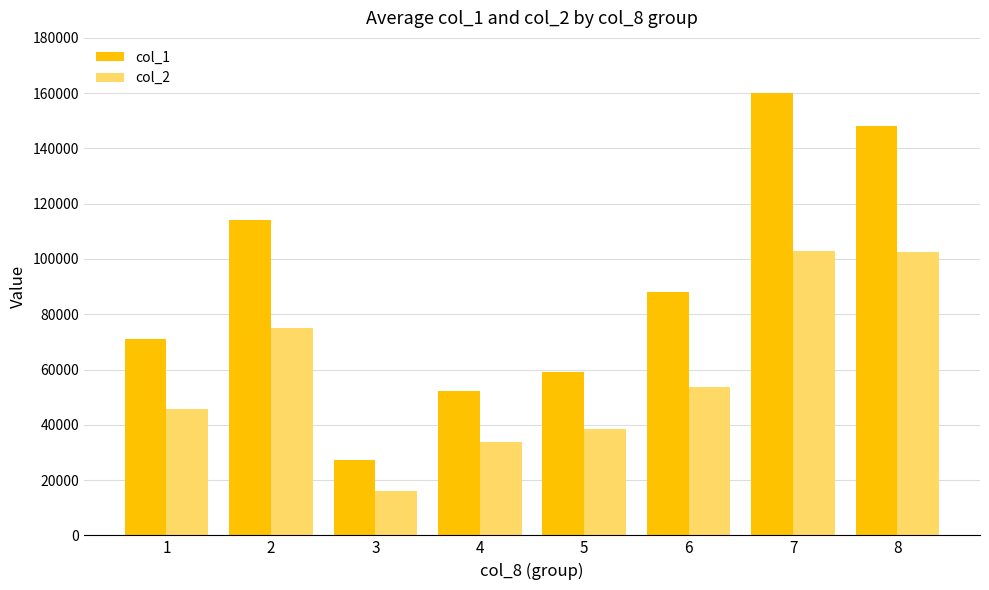

What are all the series names shown in the legend?

col_1, col_2